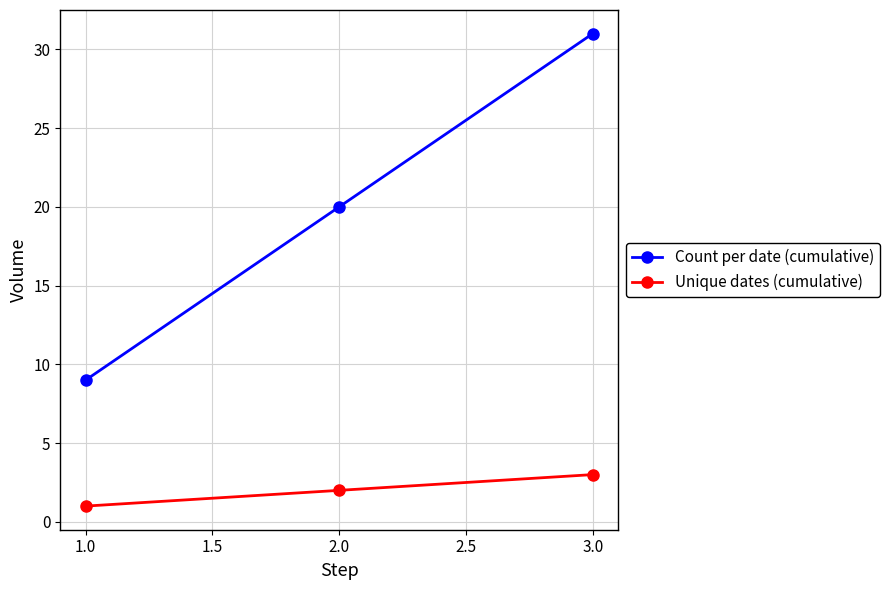

What is the difference between the maximum and minimum values in the Unique dates (cumulative) series?

2